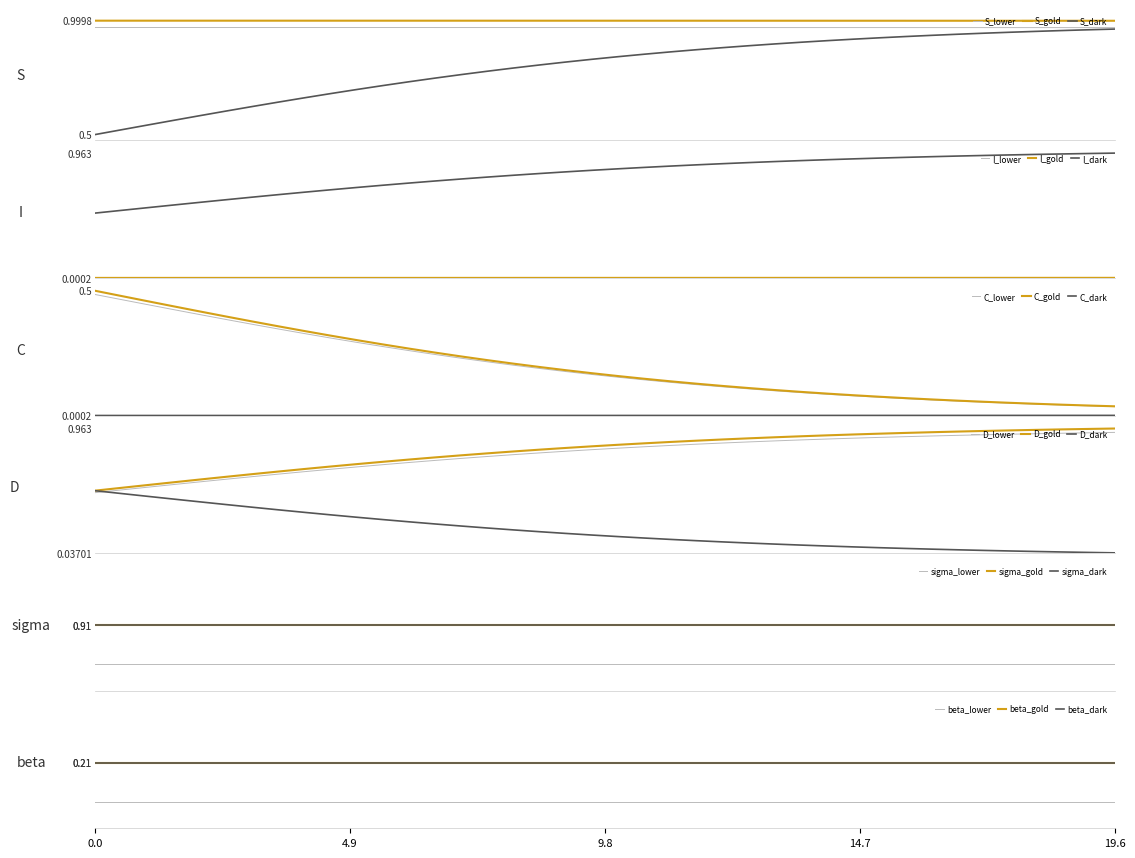

True or false: S_dark and S_gold cross at least once.

False